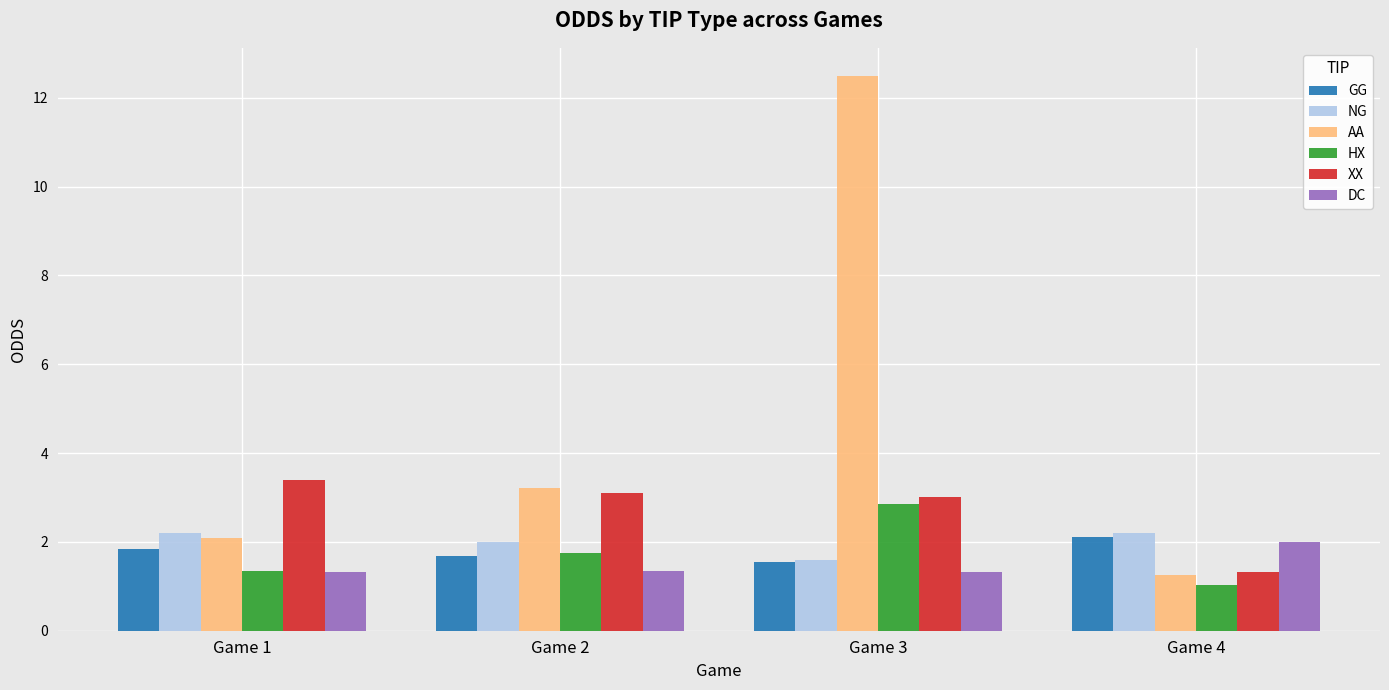

What is the spread (max minus min) of values at Game 1?

2.1